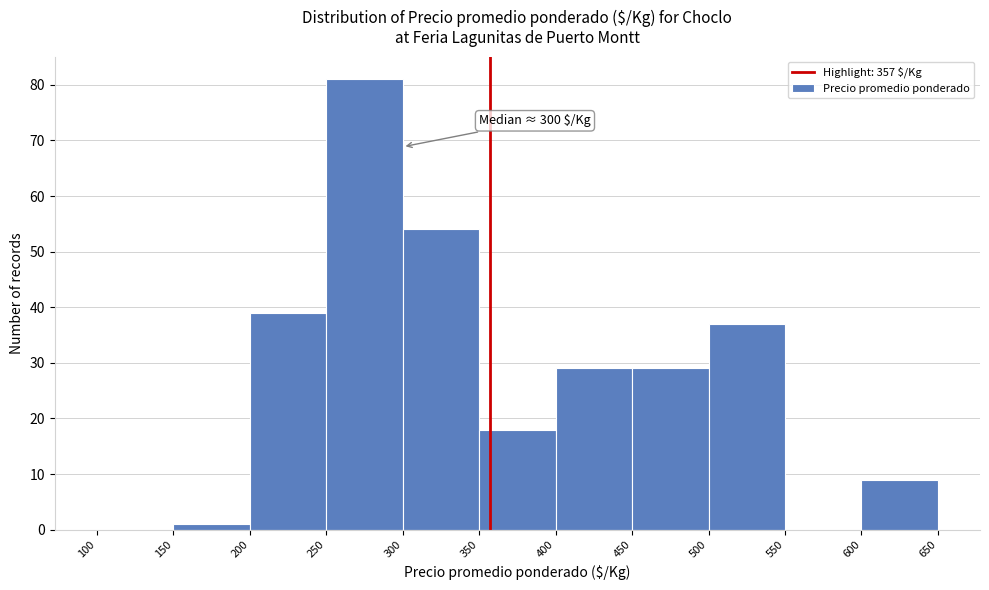

Which range on the x-axis has the tallest bar?

250 to 300